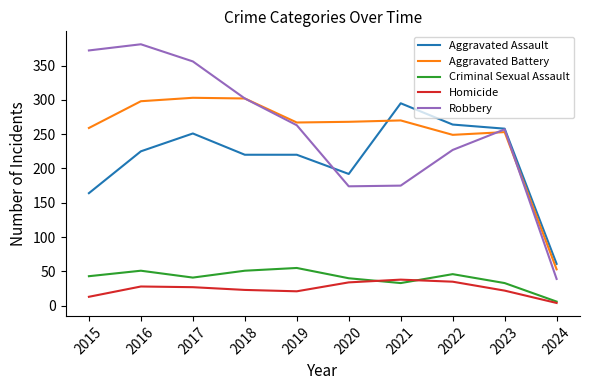

At how many categories does at least one series exceed 115?

9